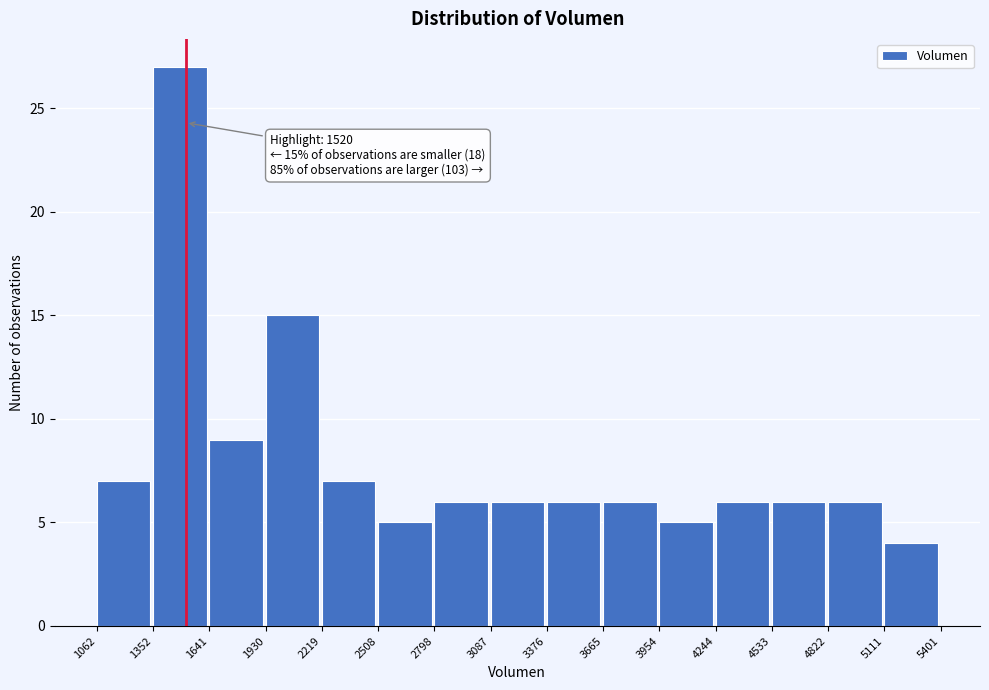

Over which range of the x-axis is the bar tallest?

1352 to 1641